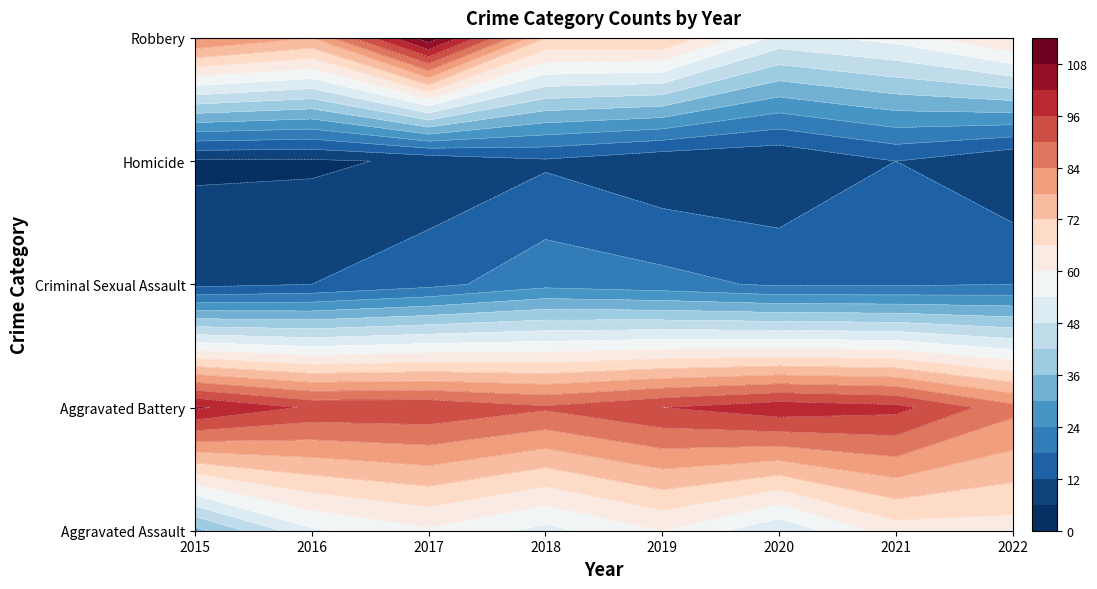

Reading left to right, transcribe all the data shown in this chart.

Aggravated Assault: 2015=34	2016=53	2017=59	2018=52	2019=60	2020=49	2021=63	2022=63
Aggravated Battery: 2015=103	2016=95	2017=95	2018=91	2019=96	2020=100	2021=98	2022=86
Criminal Sexual Assault: 2015=10	2016=12	2017=16	2018=22	2019=20	2020=17	2021=17	2022=18
Homicide: 2015=5	2016=5	2017=7	2018=11	2019=7	2020=6	2021=12	2022=6
Robbery: 2015=85	2016=78	2017=112	2018=72	2019=72	2020=52	2021=56	2022=67